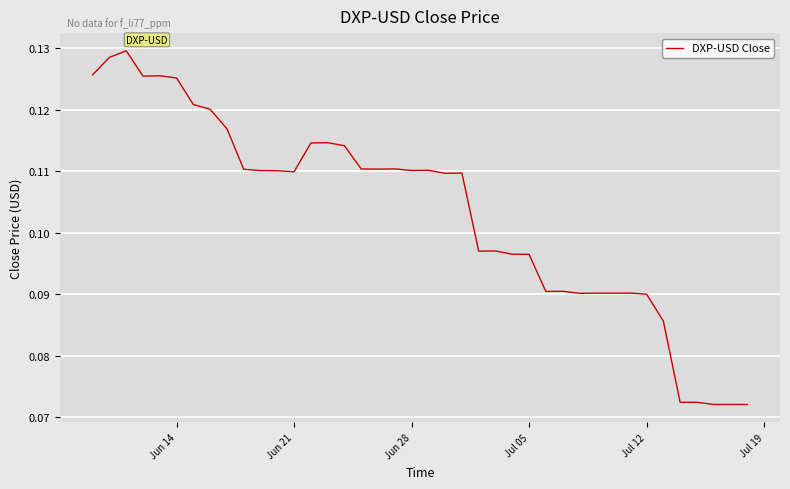

What is the minimum value shown in the chart?

0.1